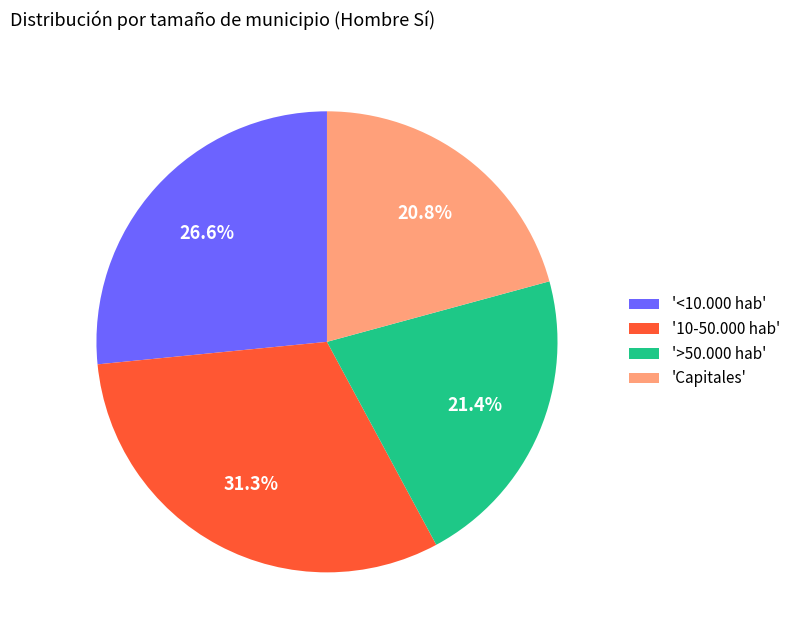

How many segments does this pie chart have?

4